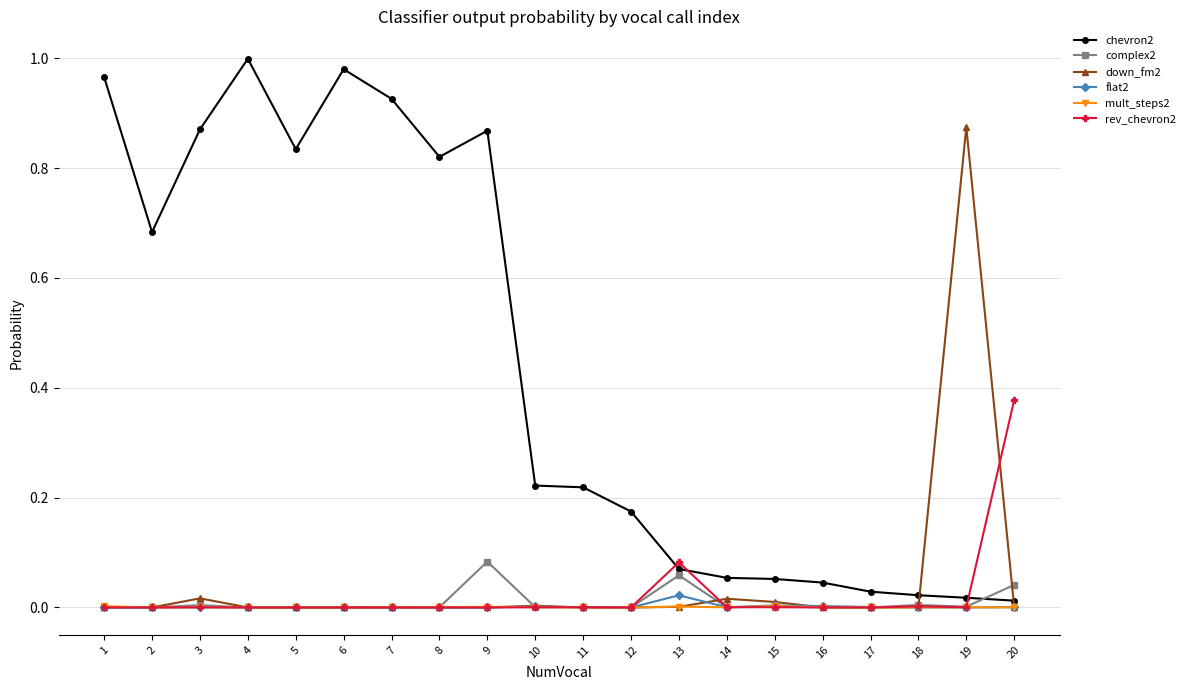

Is the value of chevron2 at 3 greater than the value of complex2 at 9?

Yes